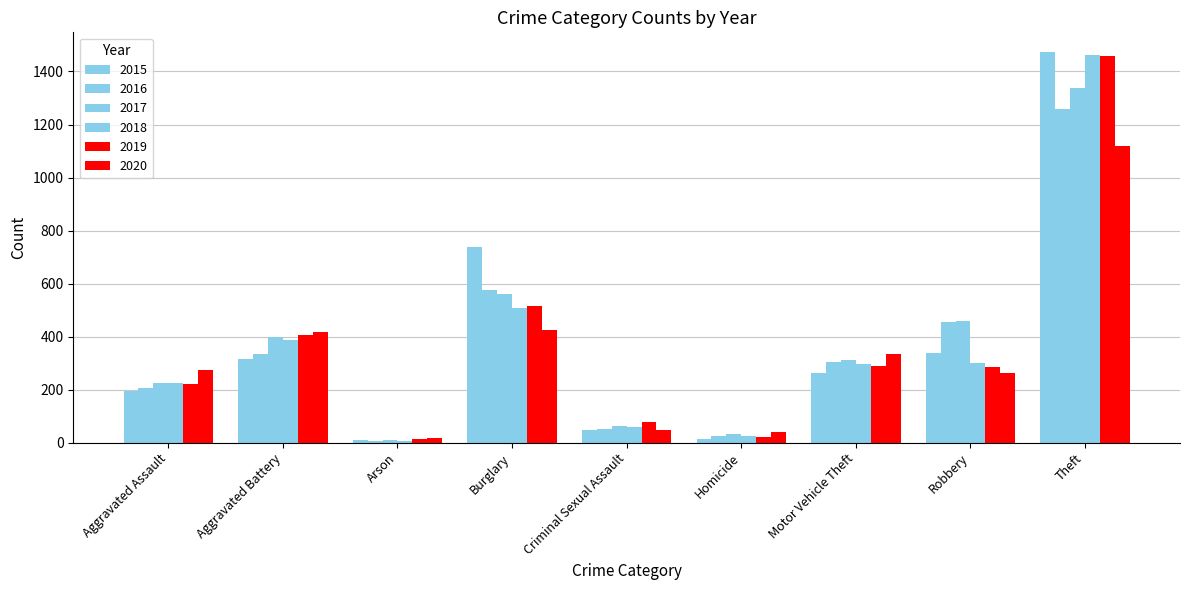

How many bars are there in total?

54